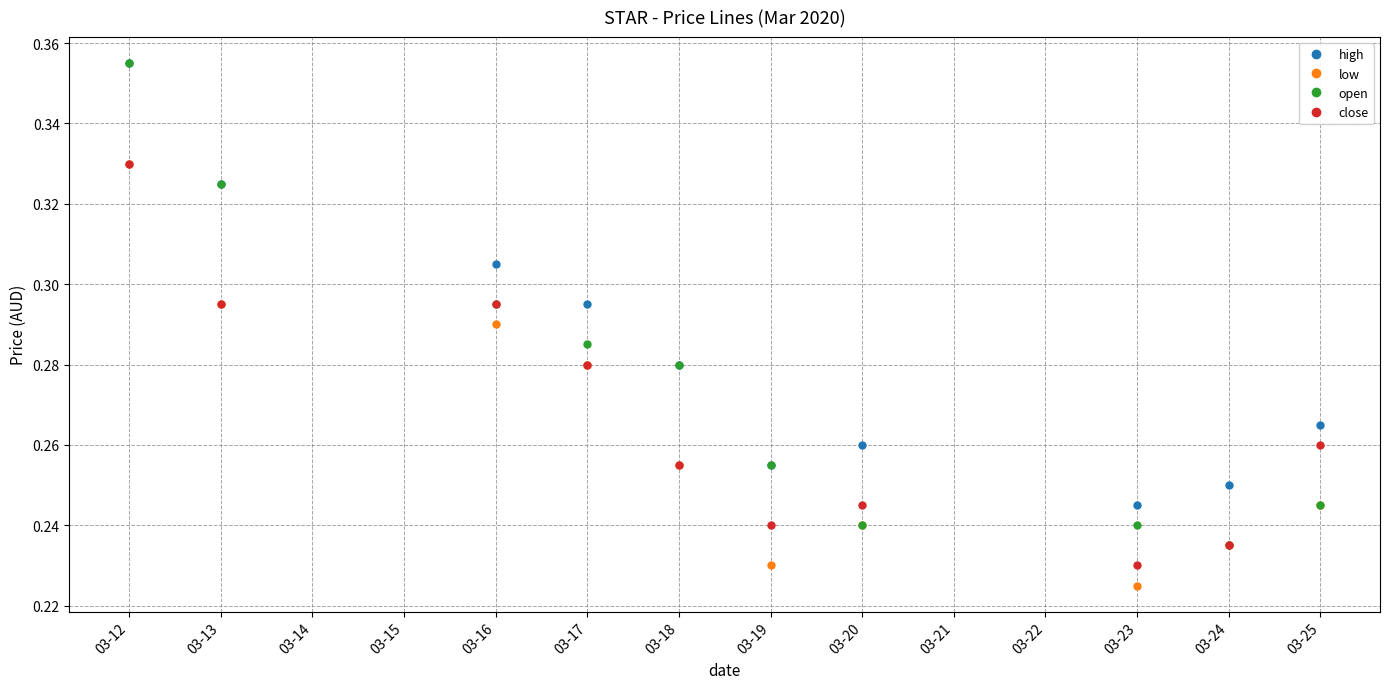

The low series shows 0.3 at 03-24. True or false?

False